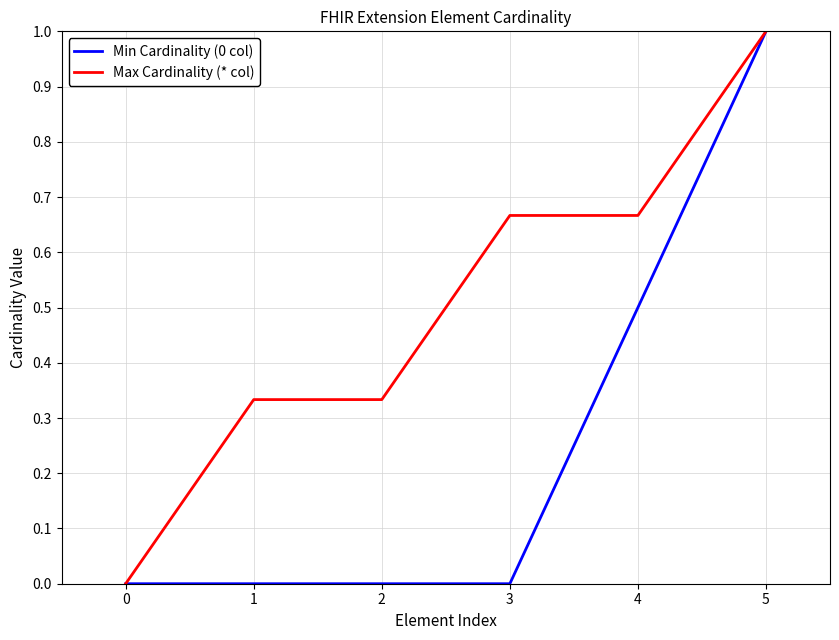

At 2, list the series in order from smallest to largest.

Min Cardinality (0 col), Max Cardinality (* col)